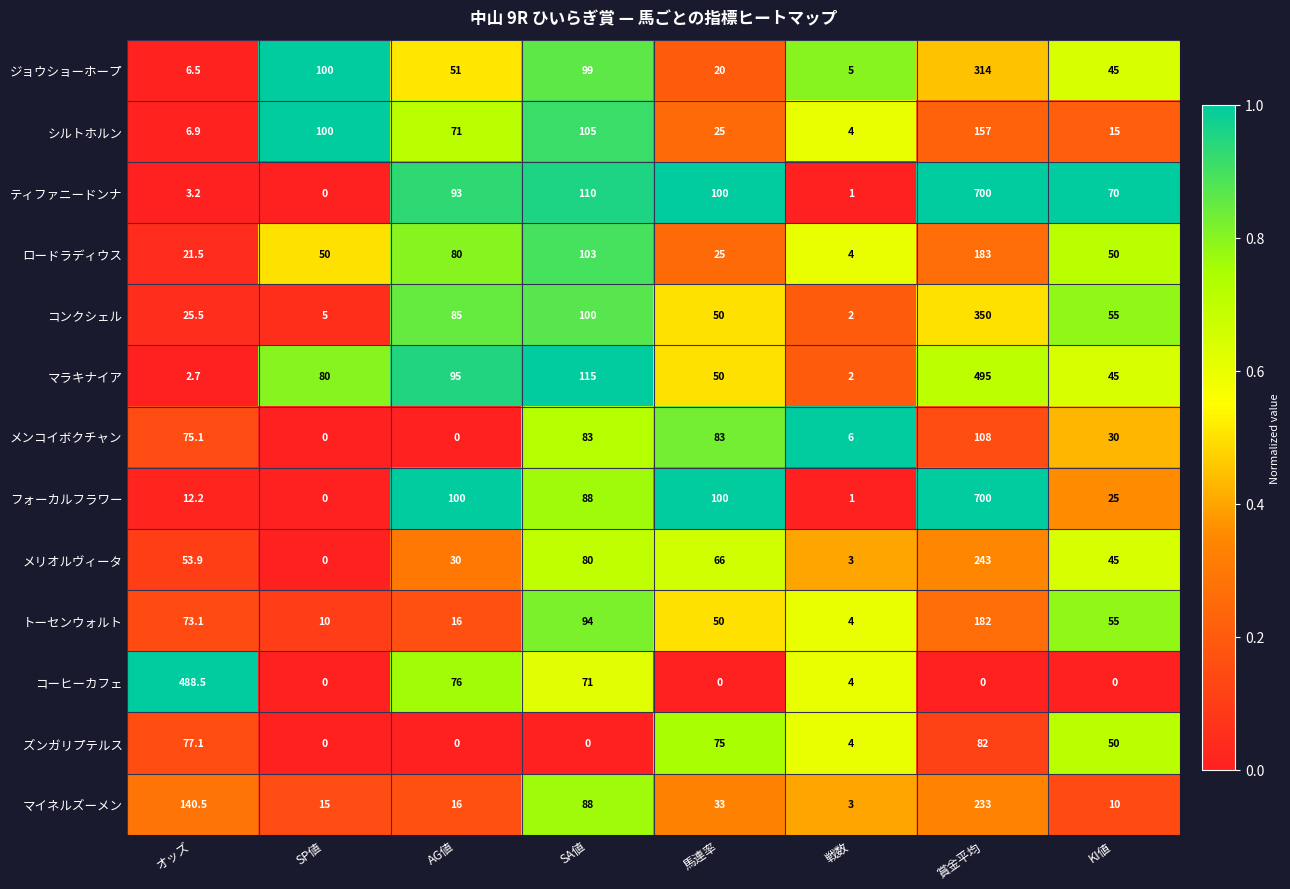

The メリオルヴィータ series shows 77.6 at オッズ. True or false?

False